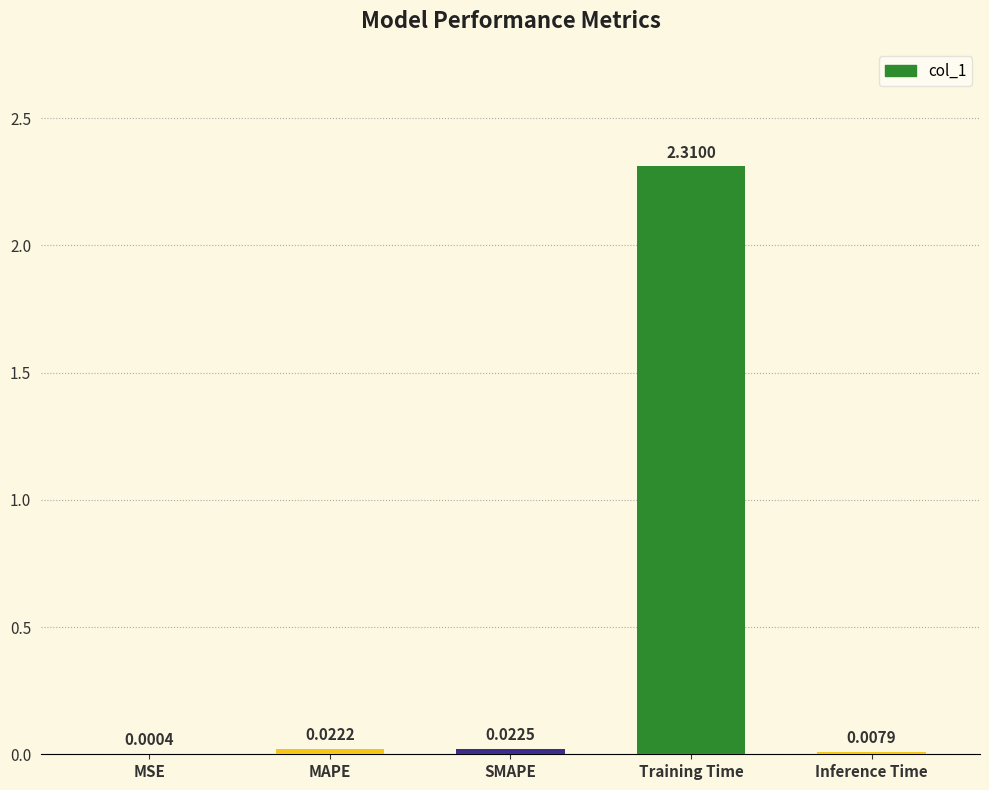

At which label is the value closest to 1?

SMAPE